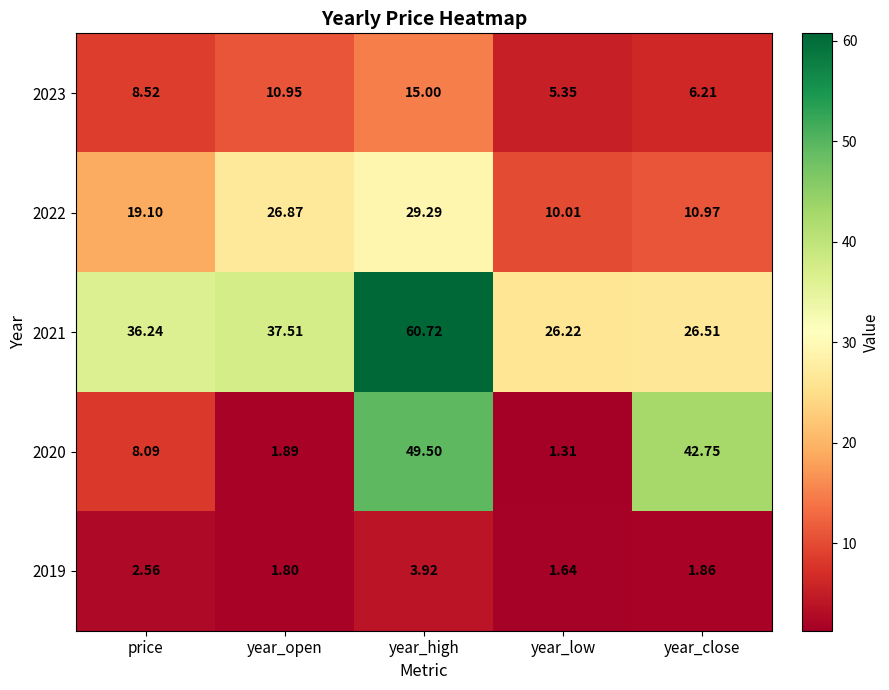

Which series has the largest range (max minus min)?

2020